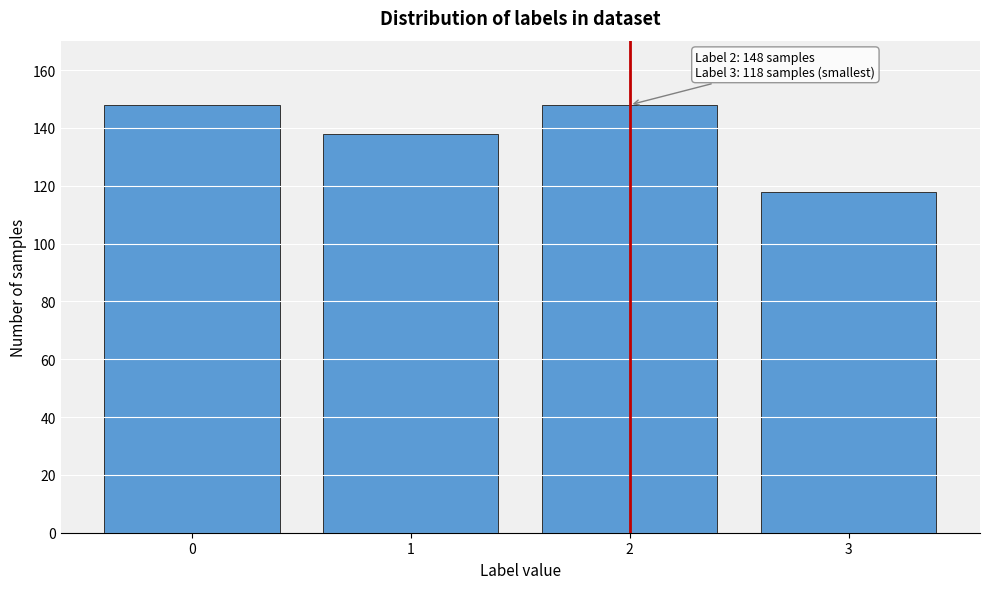

Reading left to right, extract all data points from this chart.

148	138	148	118